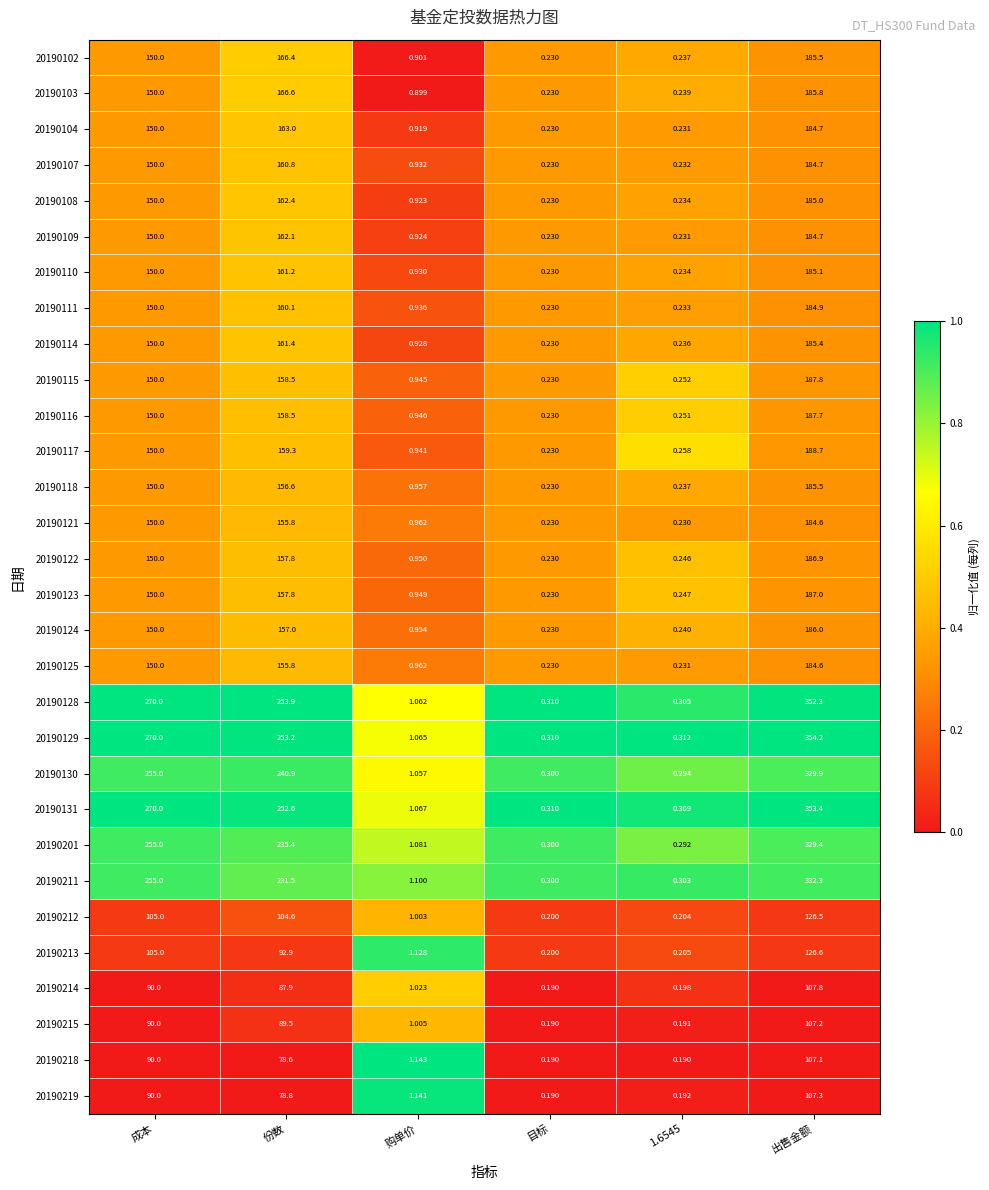

What is the maximum value shown in the chart?

354.2